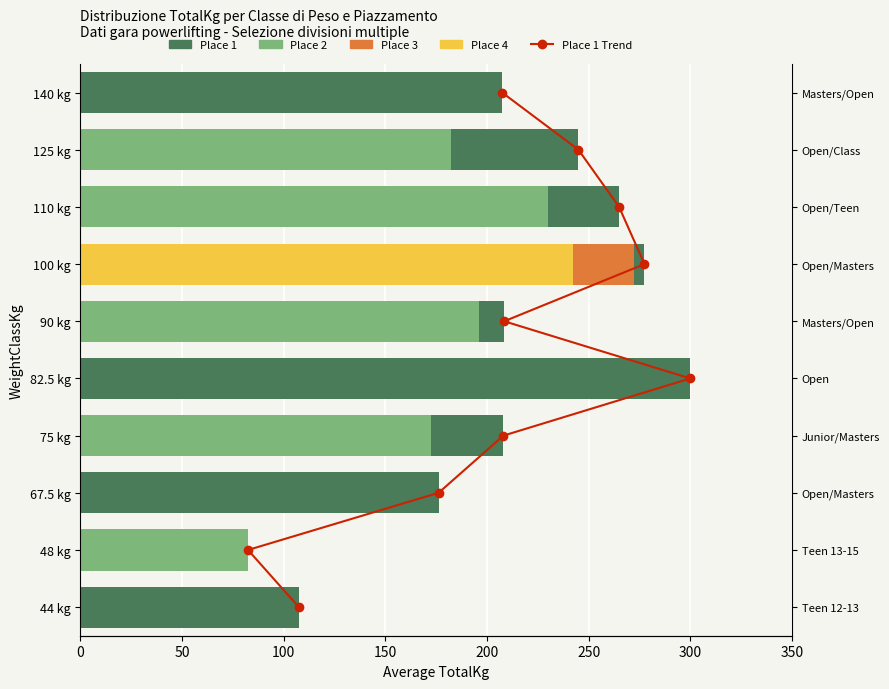

What is the change in value from 150 to 250?

+2